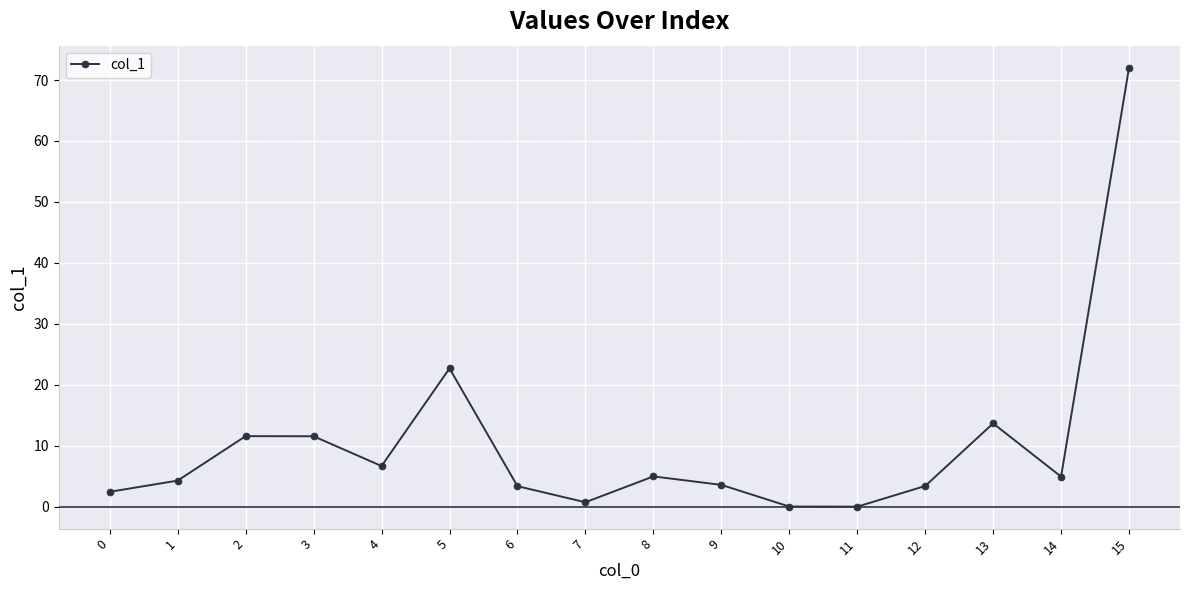

At which category does the chart reach its peak across all series?

15